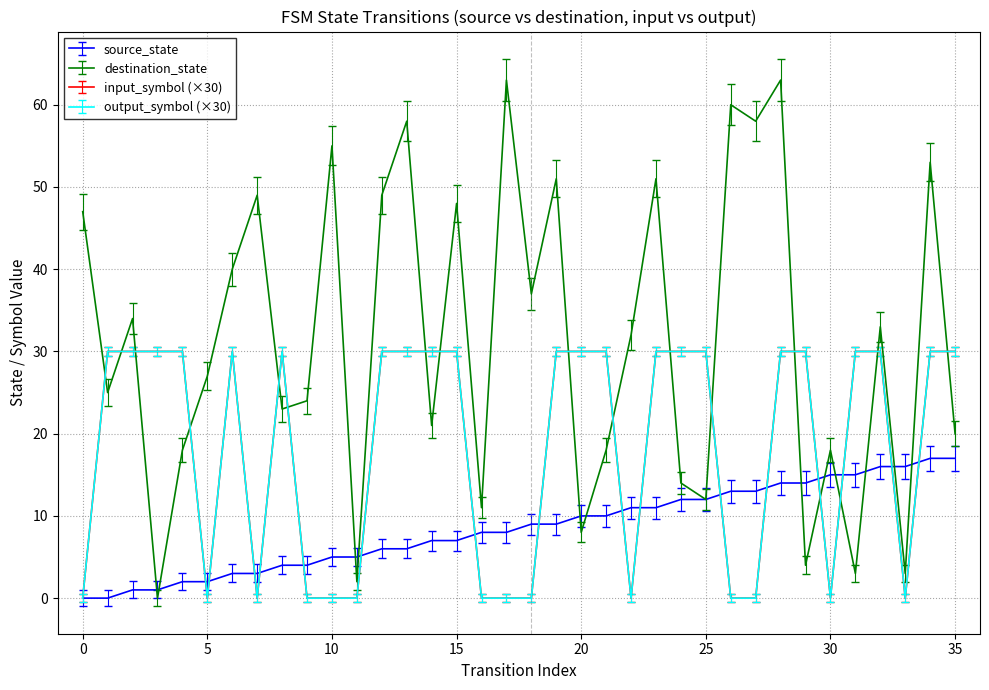

At how many categories does at least one series exceed 10?

35